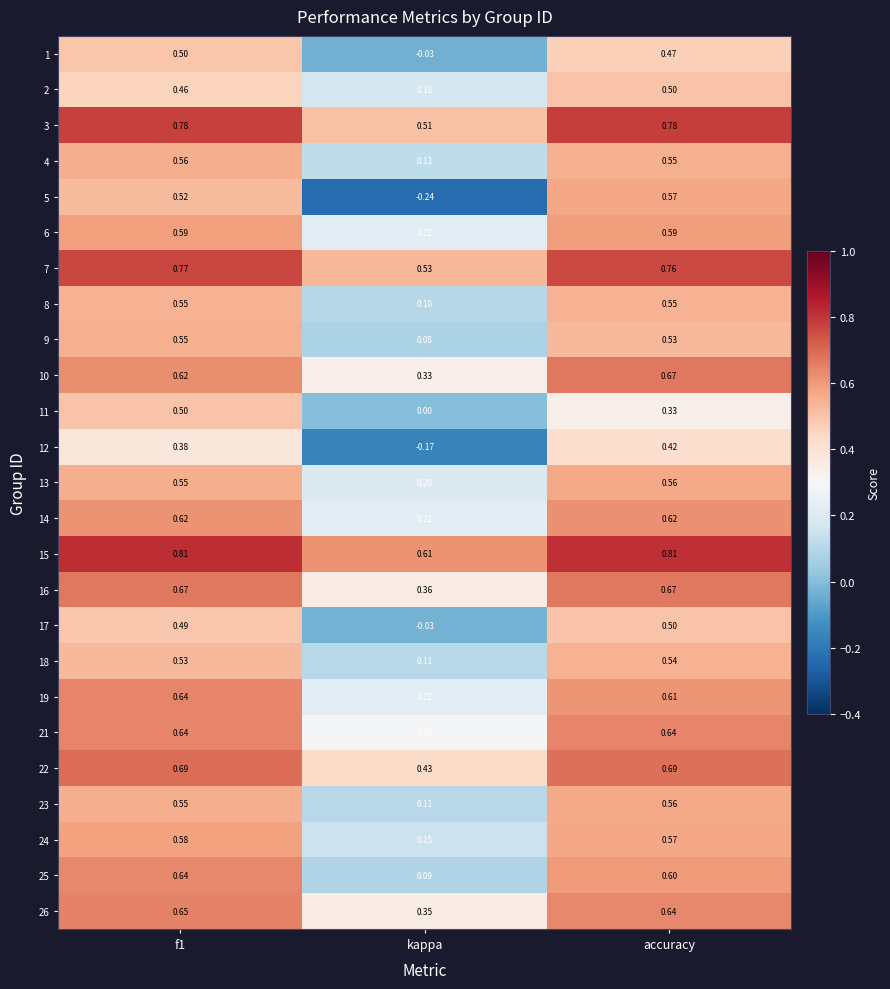

Where is 21 nearest to the value 0?

kappa